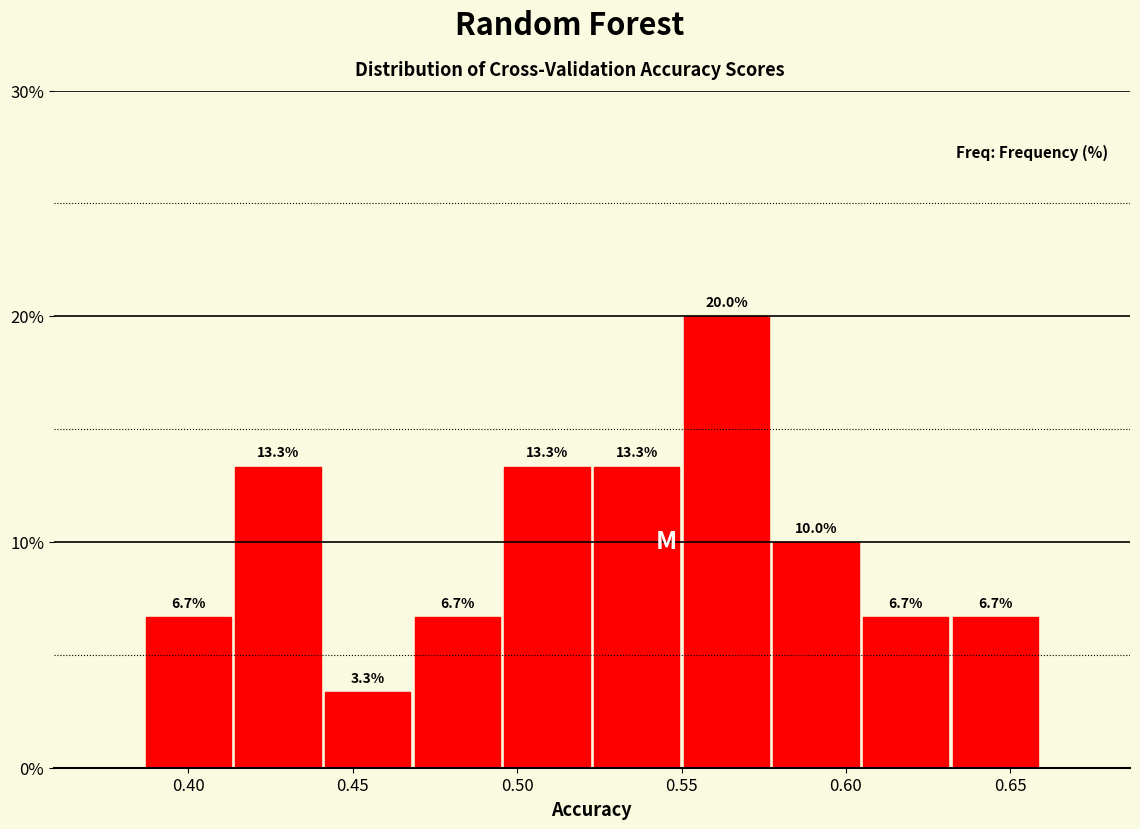

Reading left to right, list every bar in this chart as the range it spans on the x-axis followed by its height. The bar edges are not printed on the chart, so give them approximately, as read against the axis.

0.385 to 0.415: 6.7
0.415 to 0.440: 13.3
0.440 to 0.470: 3.3
0.470 to 0.495: 6.7
0.495 to 0.525: 13.3
0.525 to 0.550: 13.3
0.550 to 0.575: 20.0
0.575 to 0.605: 10.0
0.605 to 0.630: 6.7
0.630 to 0.660: 6.7